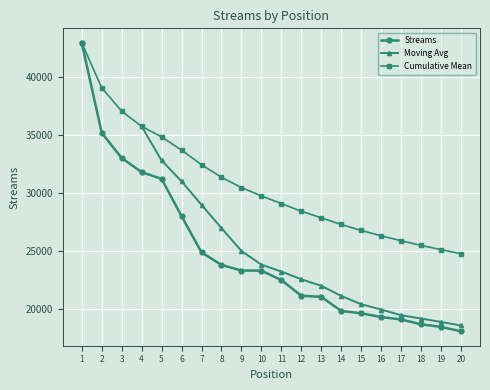

Reading left to right, list all the values displayed in this chart.

1=42926	2=35182	3=33011	4=31806	5=31218	6=28014	7=24900	8=23818	9=23335	10=23326	11=22514	12=21165	13=21076	14=19858	15=19660	16=19335	17=19128	18=18711	19=18488	20=18111